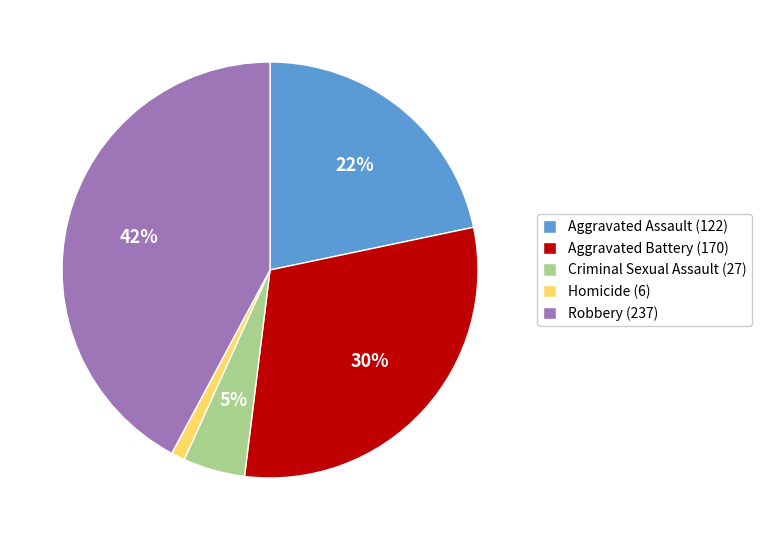

How many slices are in this pie chart?

5